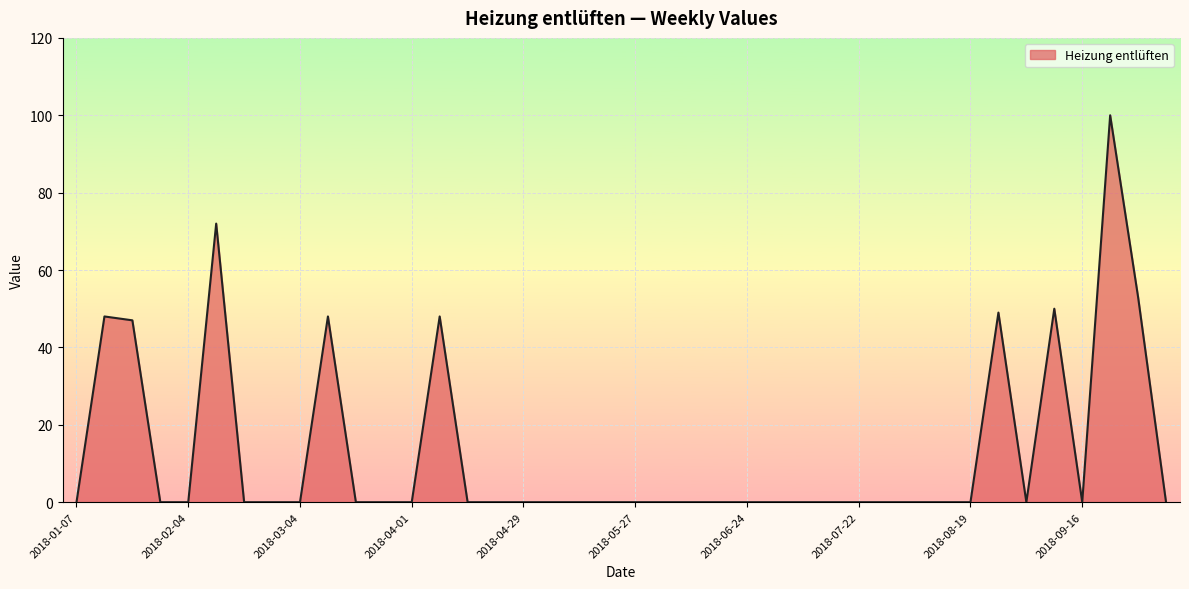

What is the greatest value displayed?

100